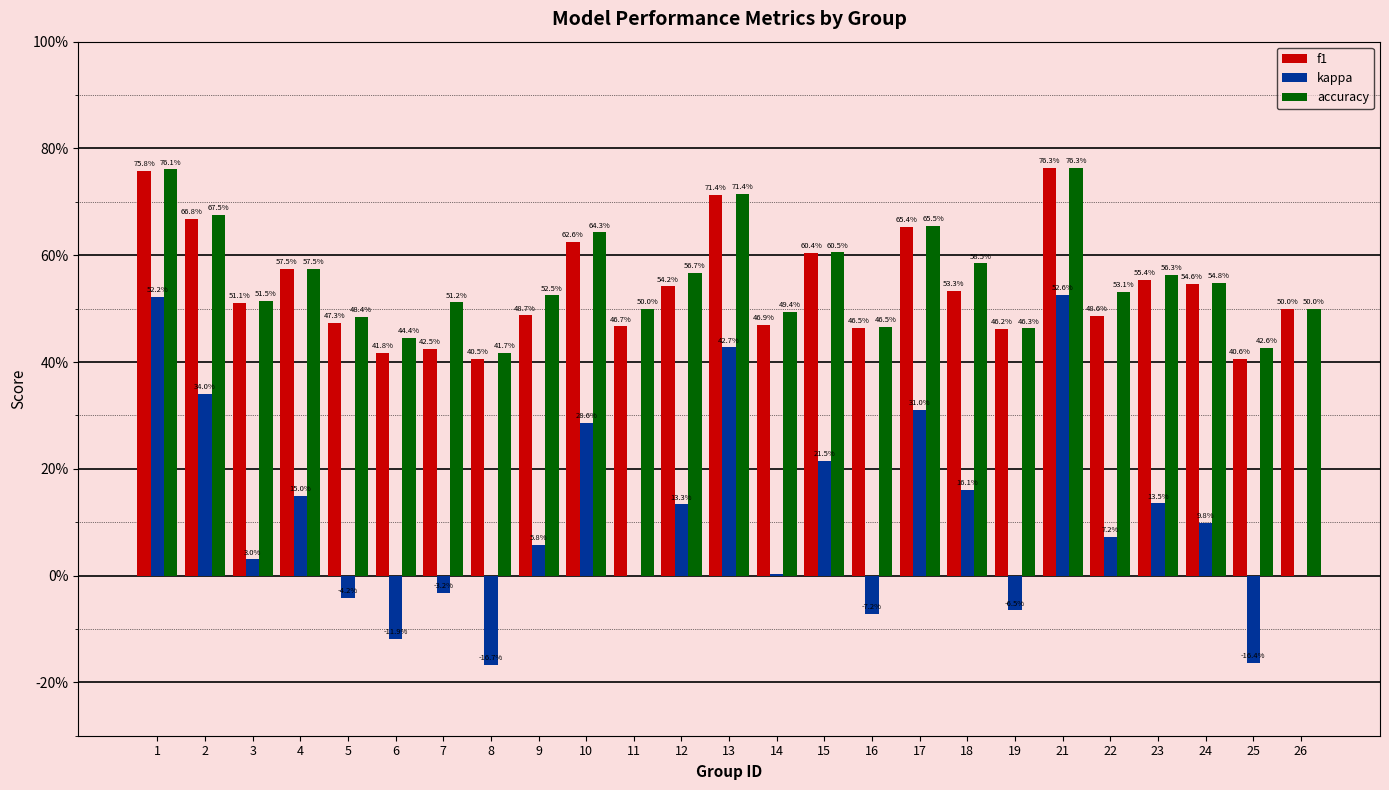

Read the accuracy value at 25.

0.4